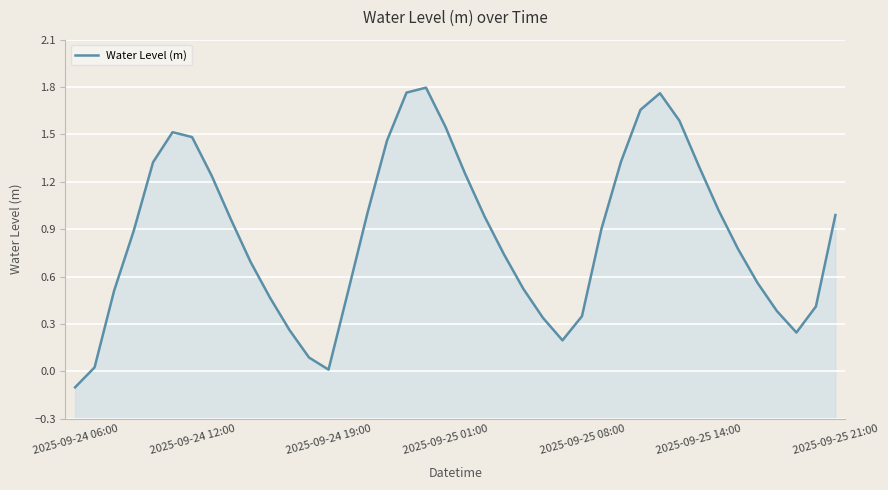

What is the change in value from 10 to 35?

+0.1